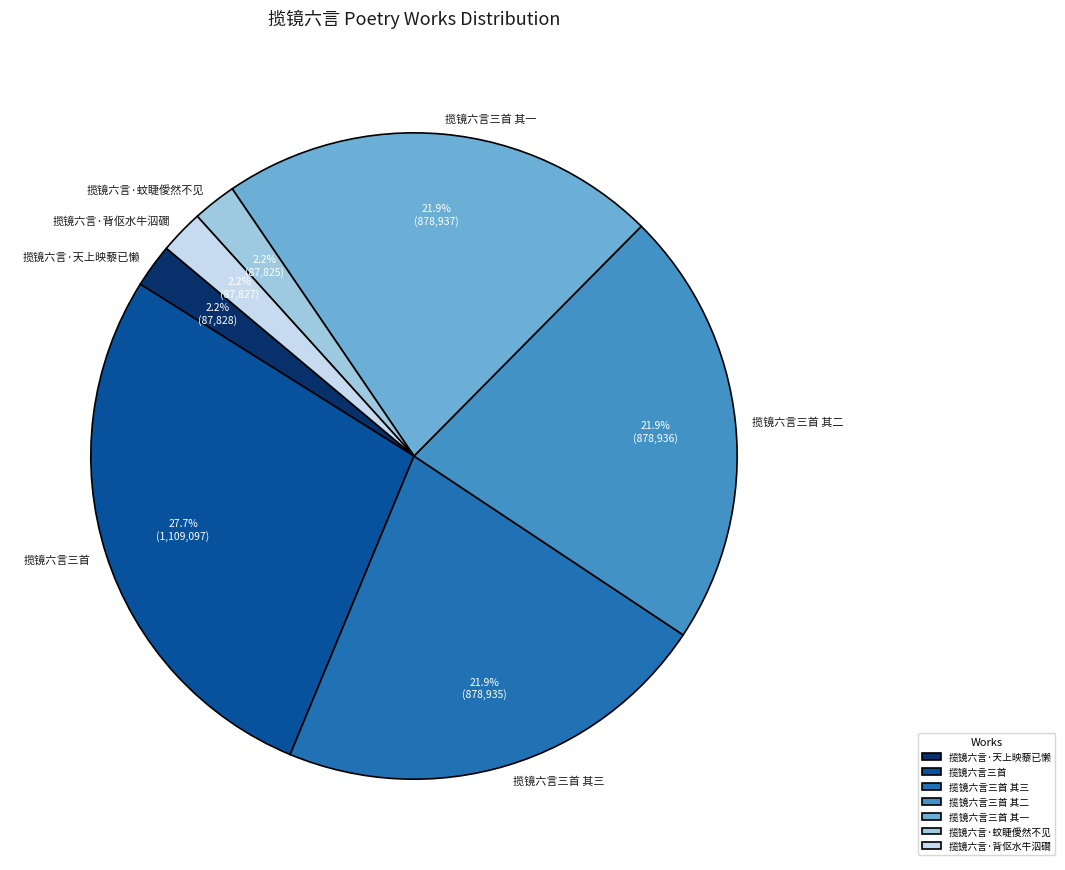

Approximately how many times larger is the value at 揽镜六言三首 其二 compared to 揽镜六言三首?

0.8